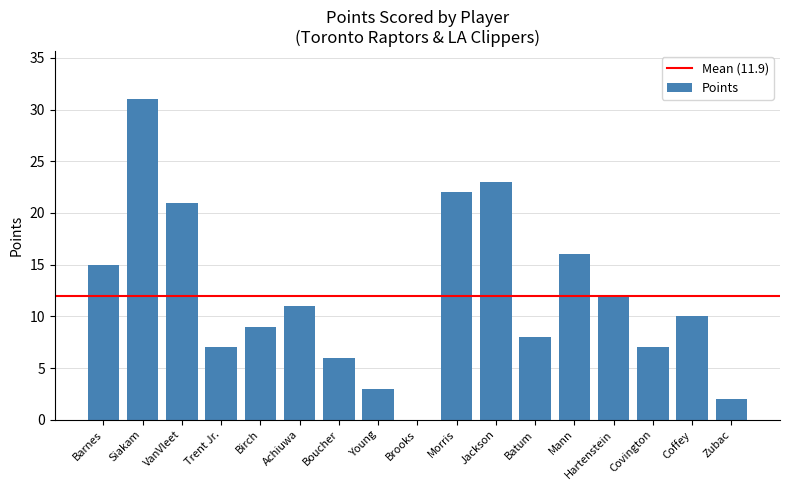

The value at Jackson is 23. True or false?

True